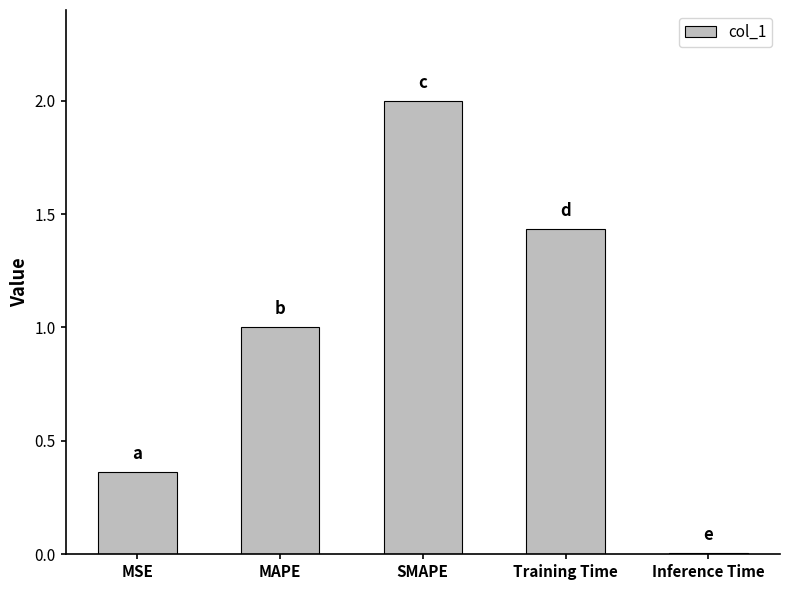

At which category does the chart reach its peak across all series?

SMAPE